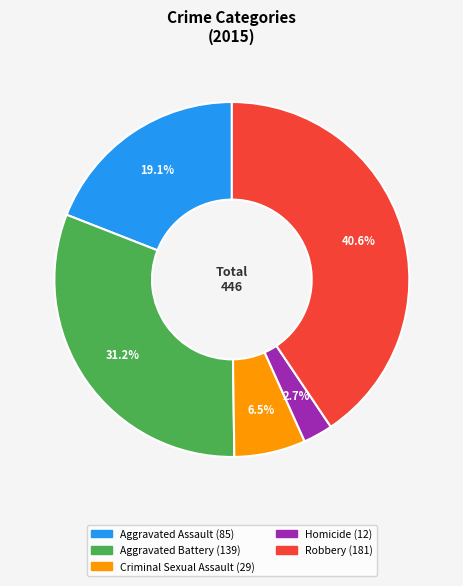

To the nearest percent, what is the difference between the Robbery and Aggravated Battery slice percentages?

9%